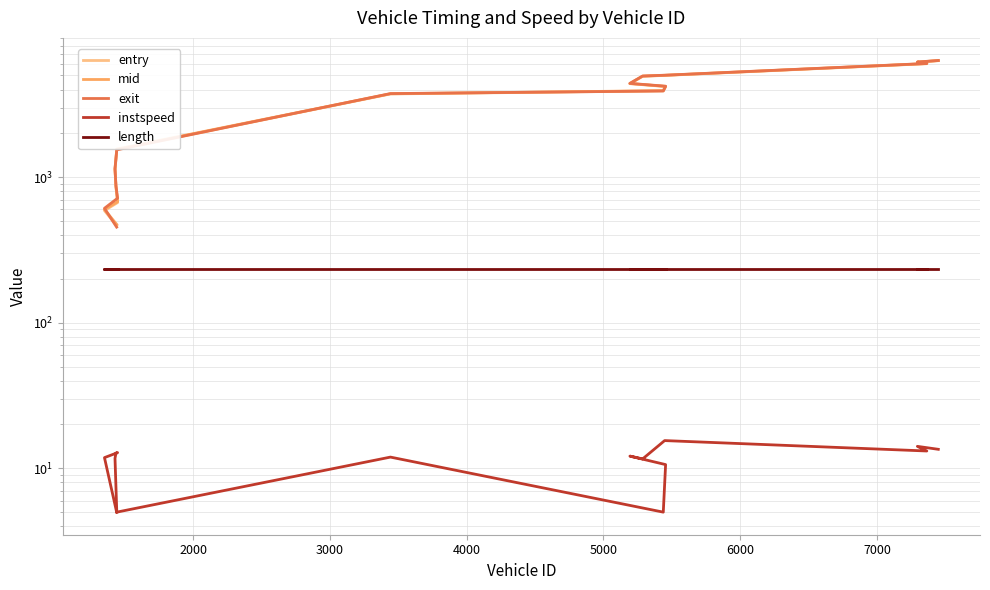

Does the chart display data point markers on the line(s)?

No